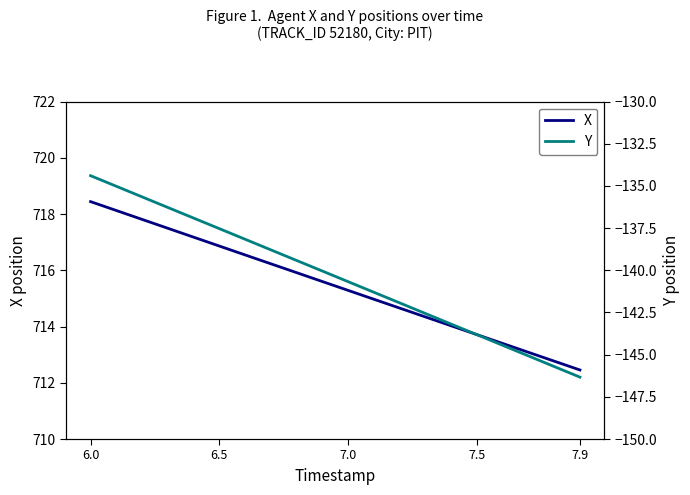

Where does the X series first go above 715?

6.0